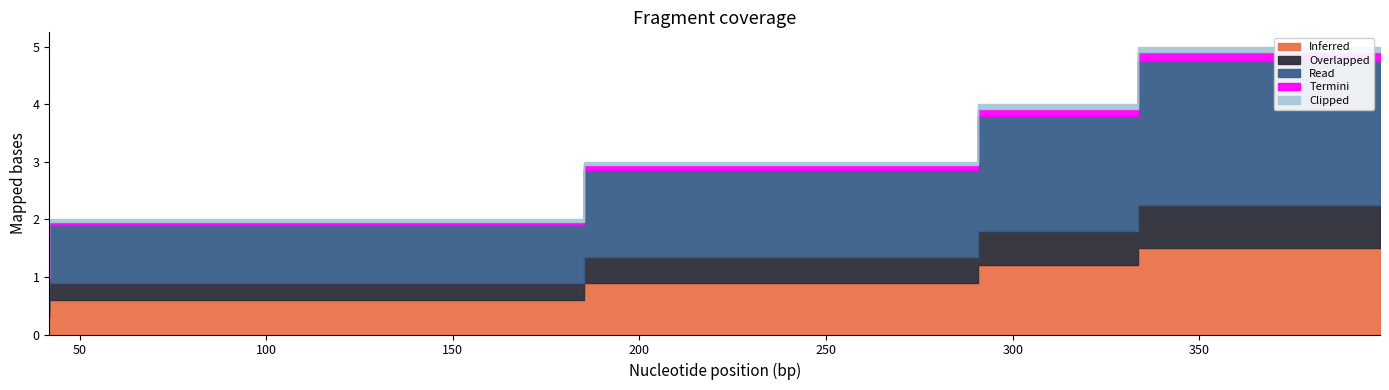

What is the average value?

3